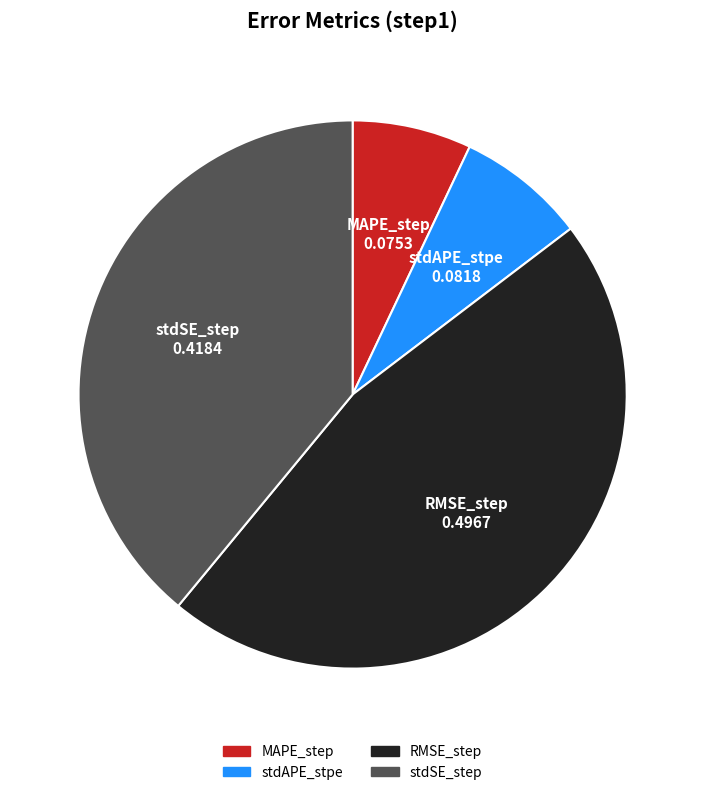

Does RMSE_step account for over 50% of the chart?

No